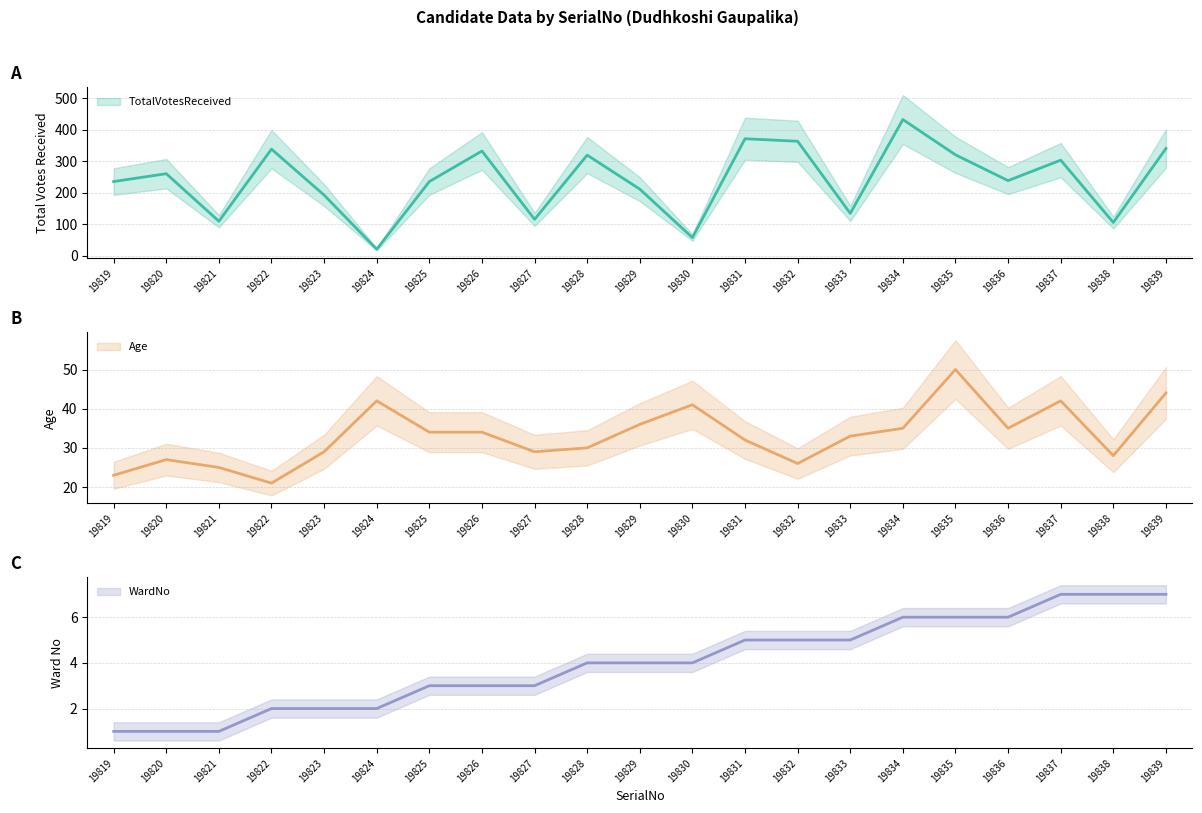

How many lines are shown in the chart?

3